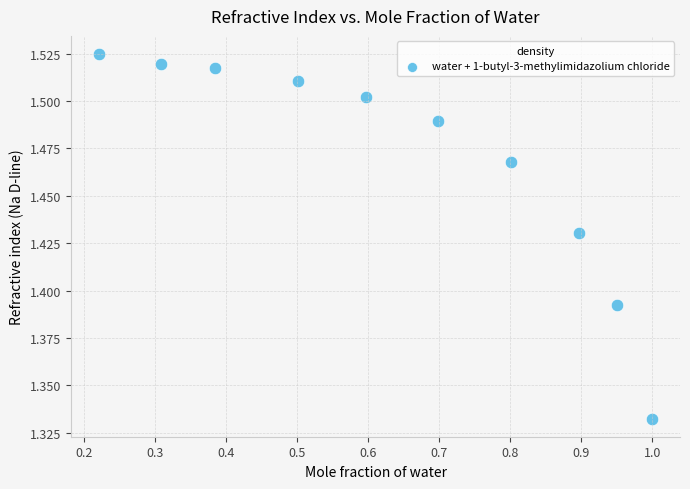

What is the average X value?

0.6